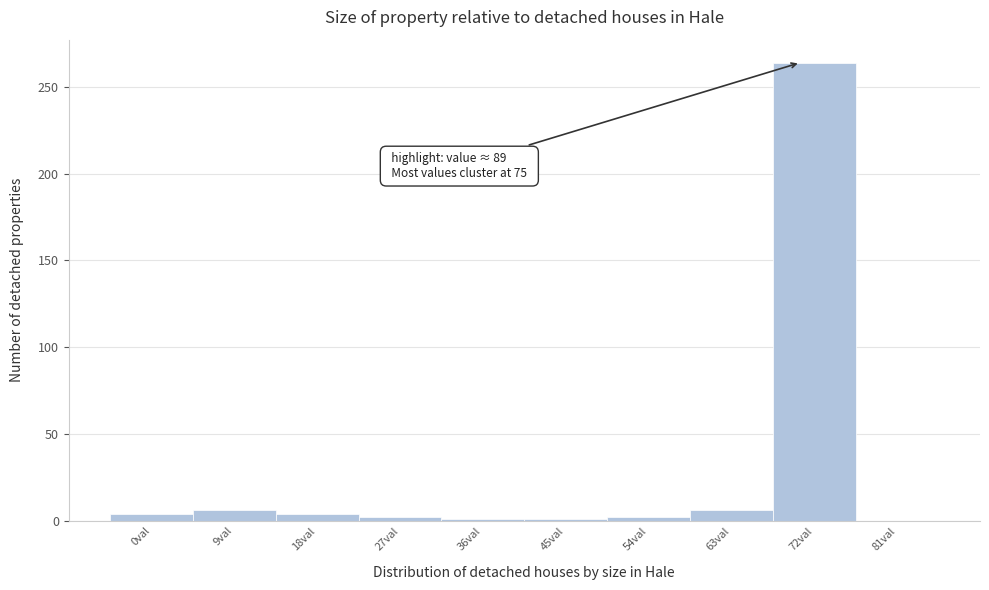

The chart shows a value of 54 at 72val. True or false?

False